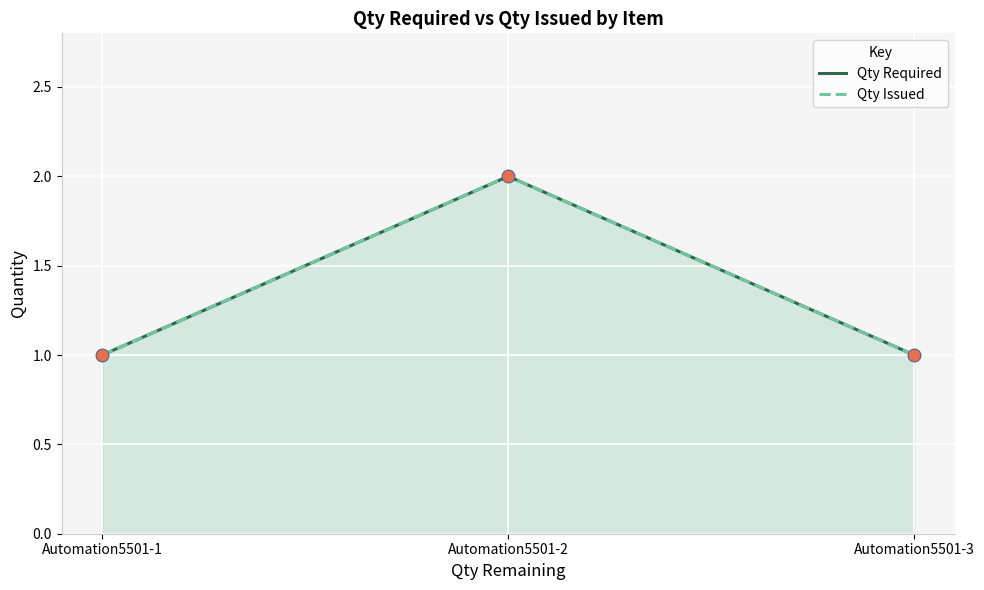

Which series reaches the maximum Y coordinate?

Qty Required